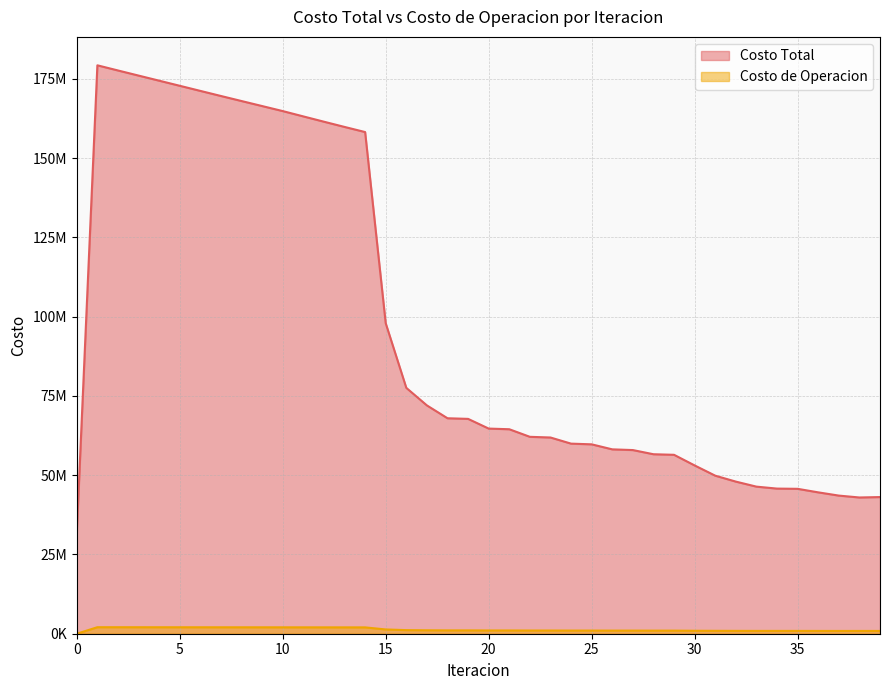

Is it true that Costo Total equals 177611049.5 at 2?

True